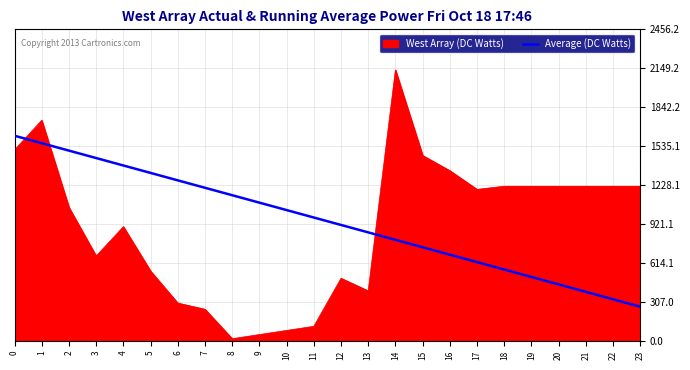

The value of West Array (DC Watts) at 20 is 1219.1. True or false?

True